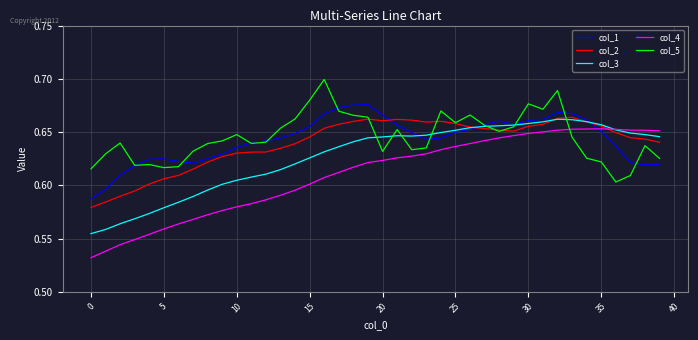

Which series has the widest spread of values?

col_4